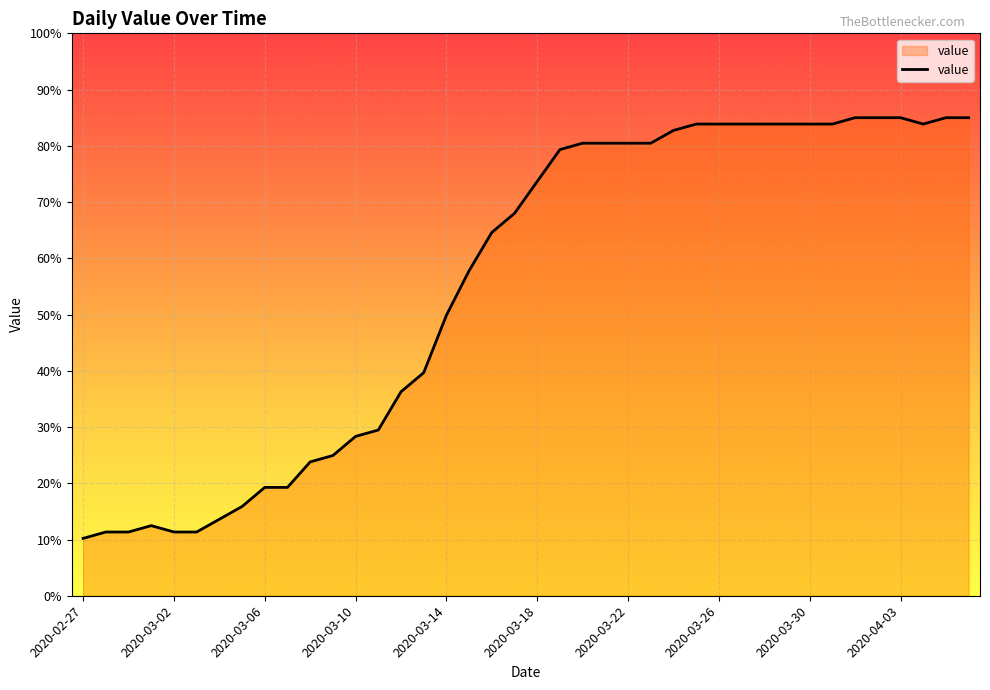

Does the chart have visible grid lines?

Yes